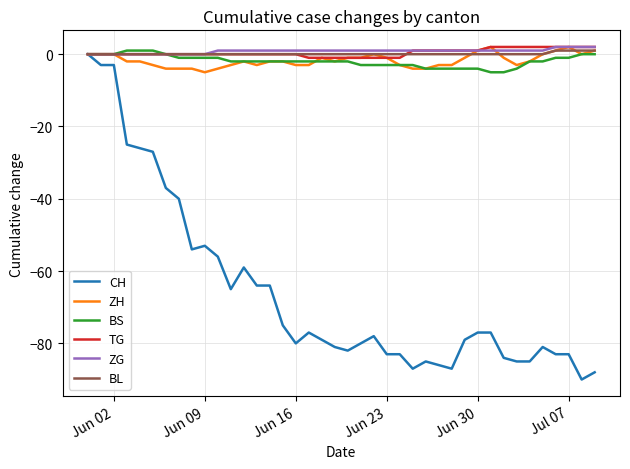

What is the smallest value displayed?

-90